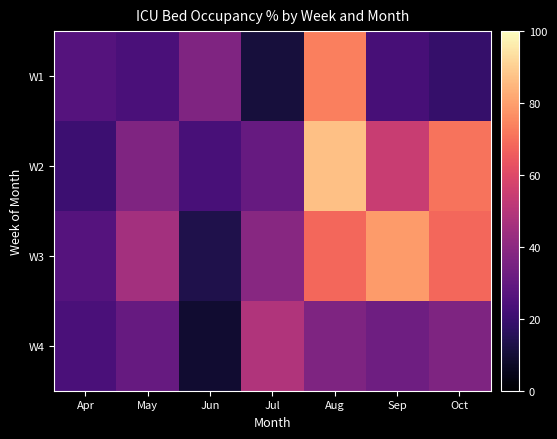

What is the maximum value shown in the chart?

87.0